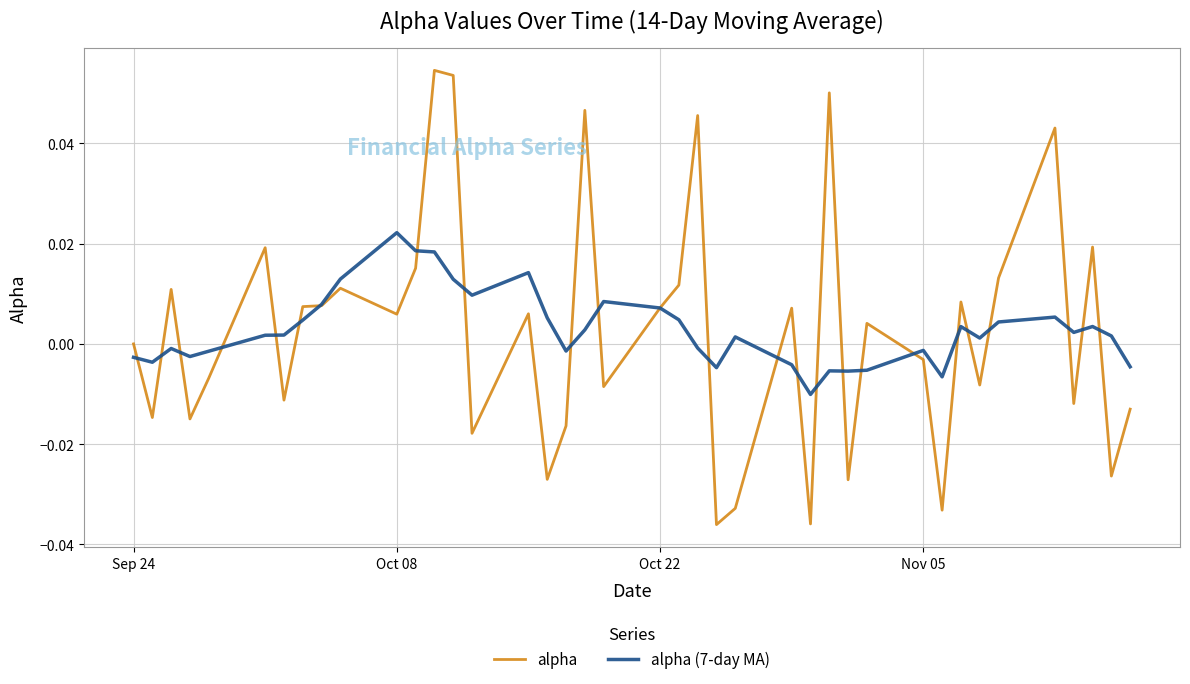

Rank the series by their maximum value, from lowest to highest.

alpha (7-day MA), alpha